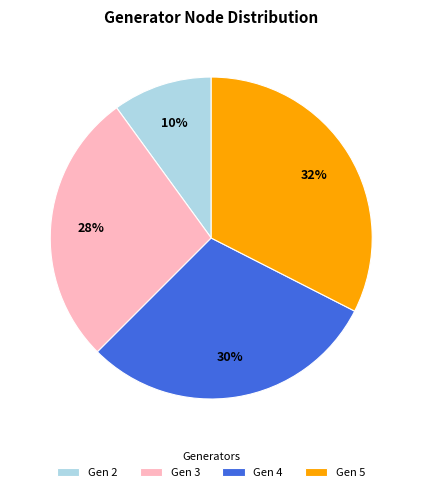

The Gen 5 slice represents 32% of the pie. True or false?

True